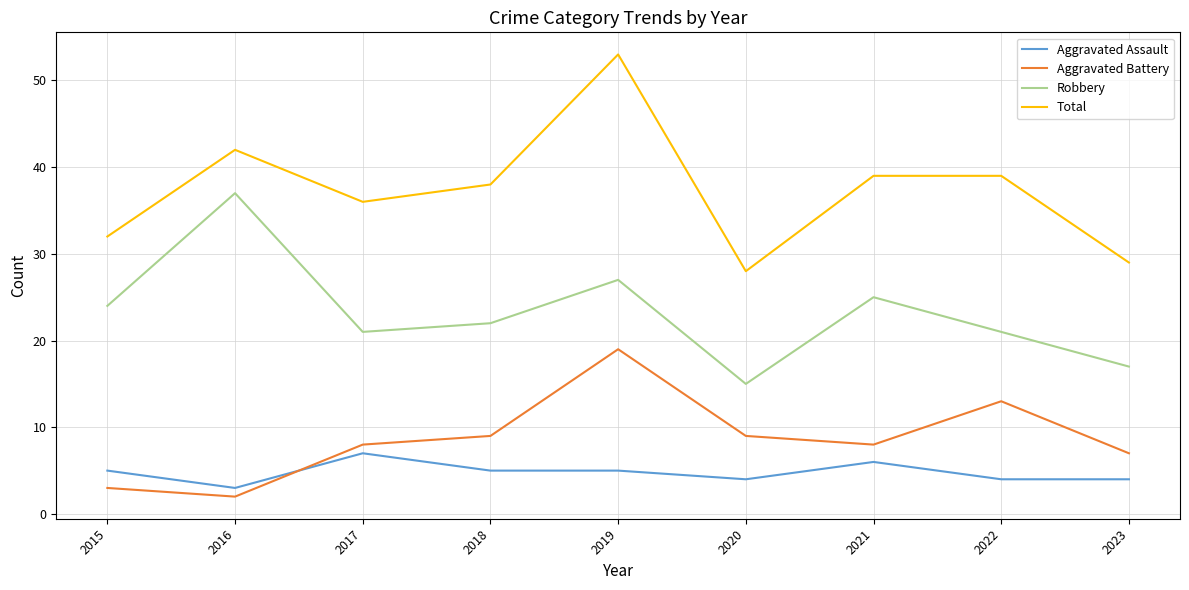

What is the total value across all series at 2017?

72